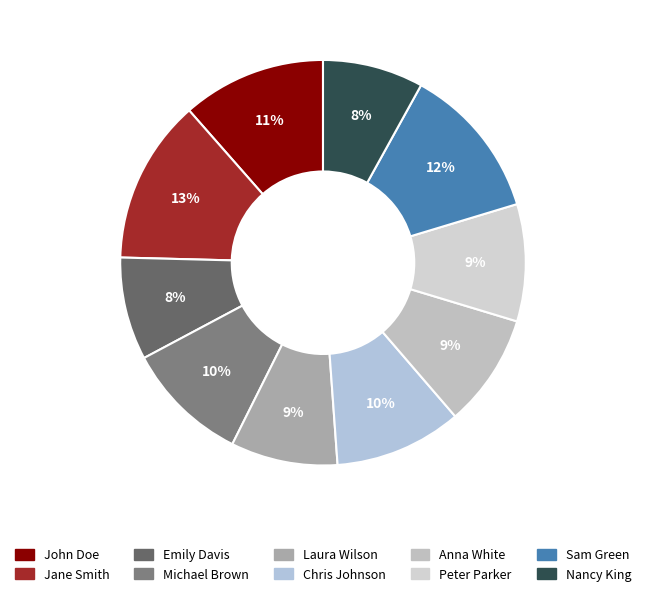

To the nearest percent, what is the difference between the largest and smallest slice percentages?

5%